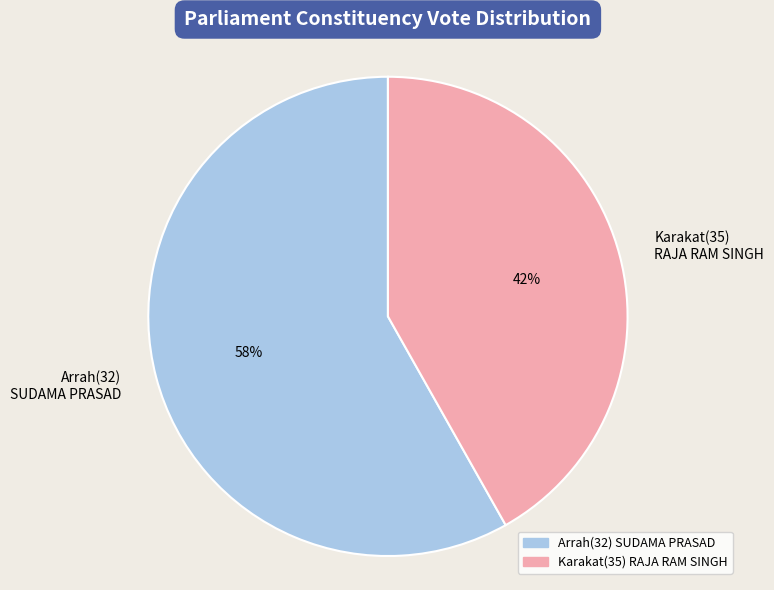

To the nearest percent, what is the difference between the largest and smallest slice percentages?

16%